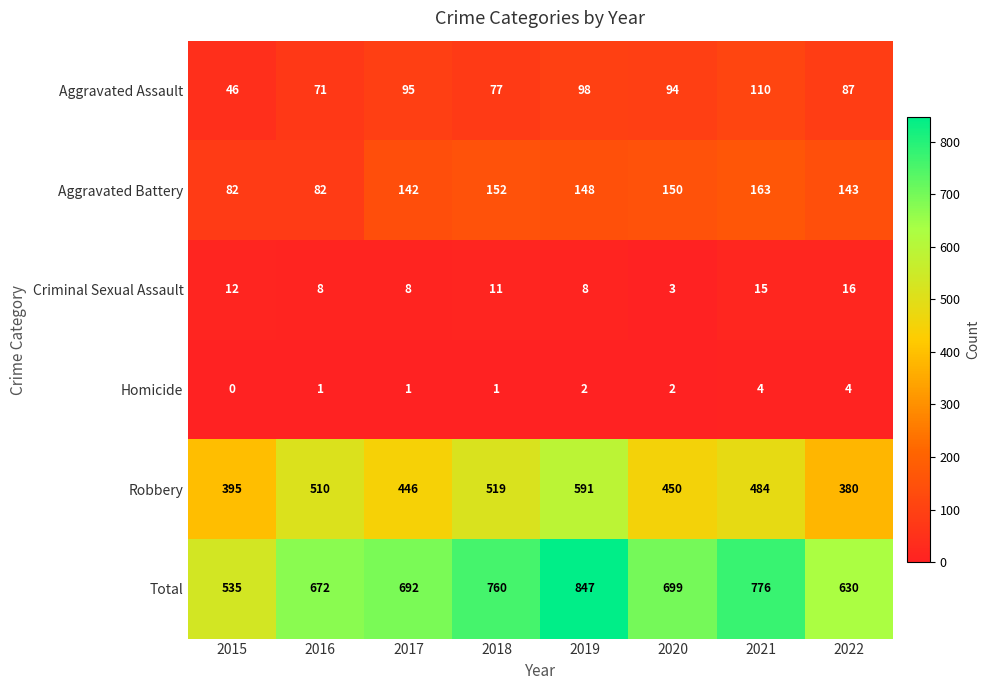

What is the maximum value shown in the chart?

847